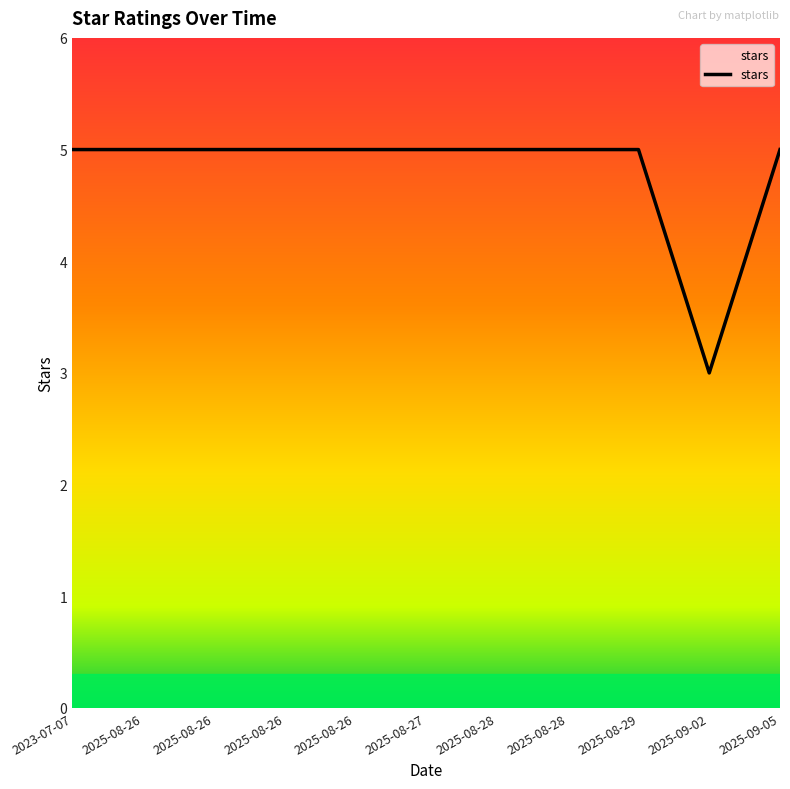

At which label is the value closest to 4?

2023-07-07